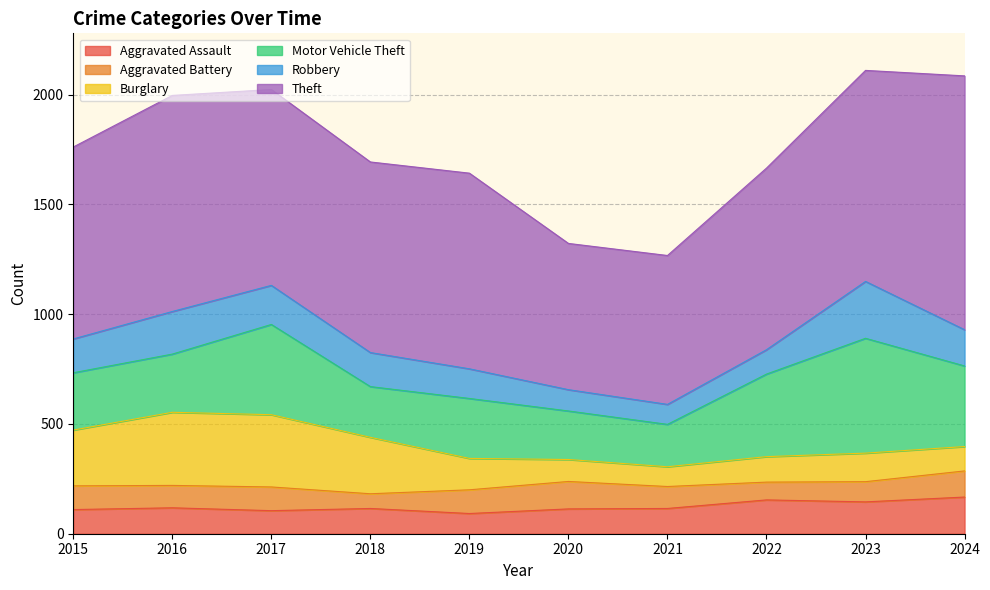

Which label corresponds to the smallest value in the chart?

2018